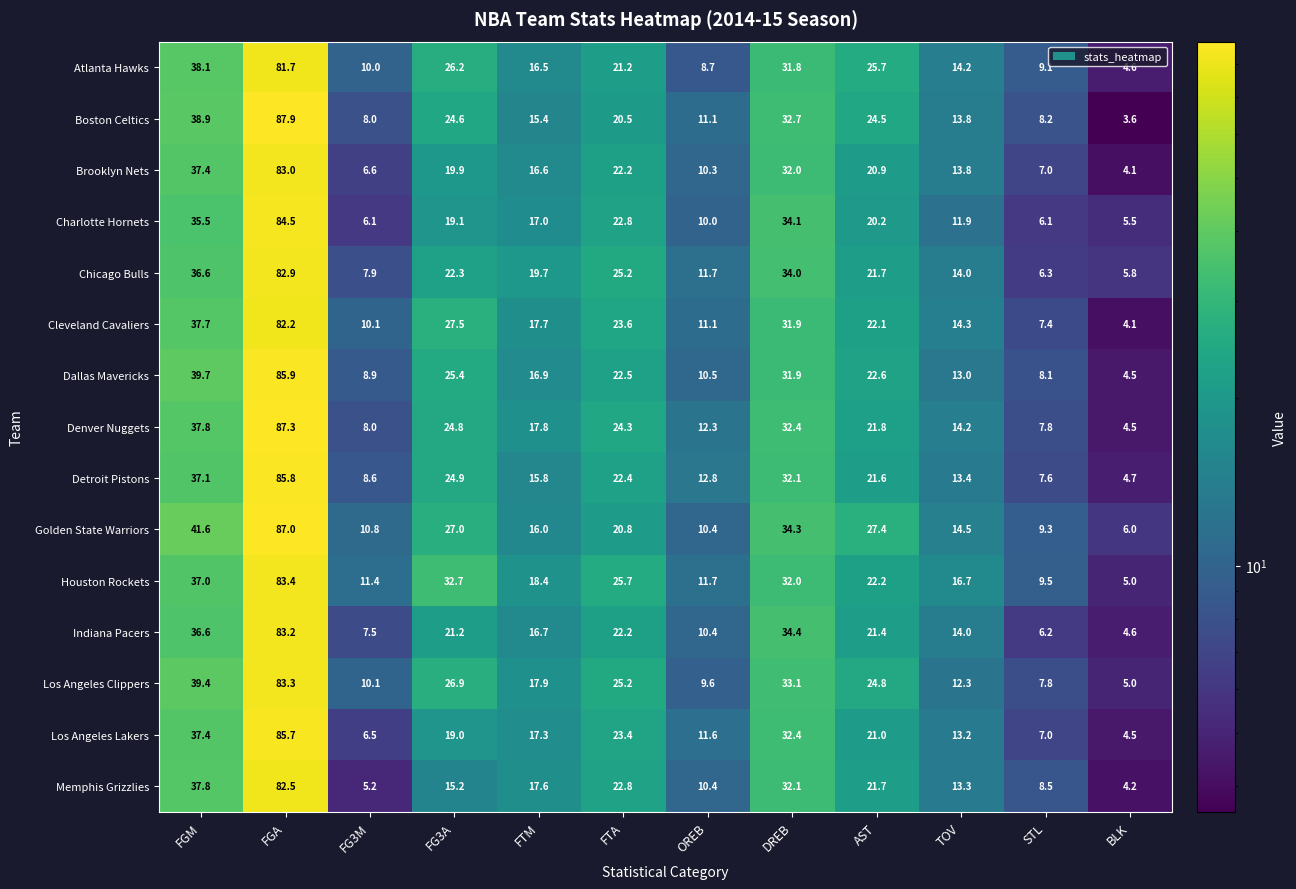

What is the difference between the maximum and minimum values in the Houston Rockets series?

78.4